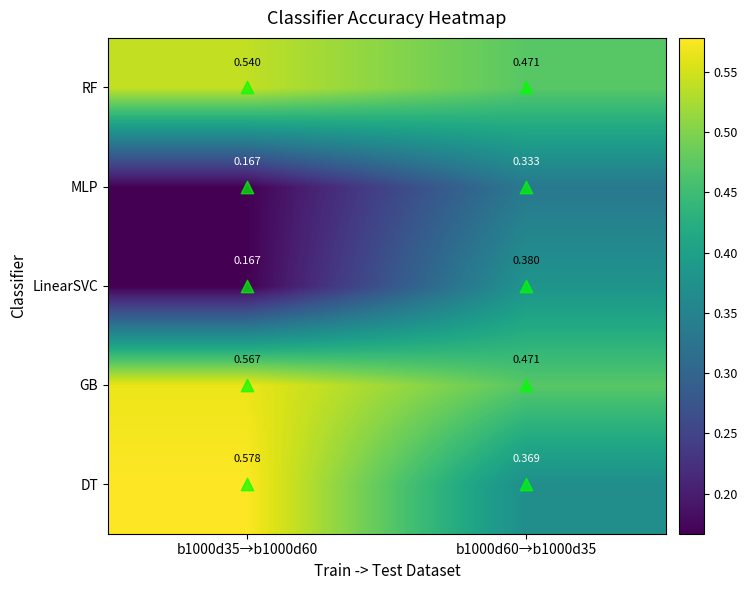

Which series has the widest spread of values?

LinearSVC